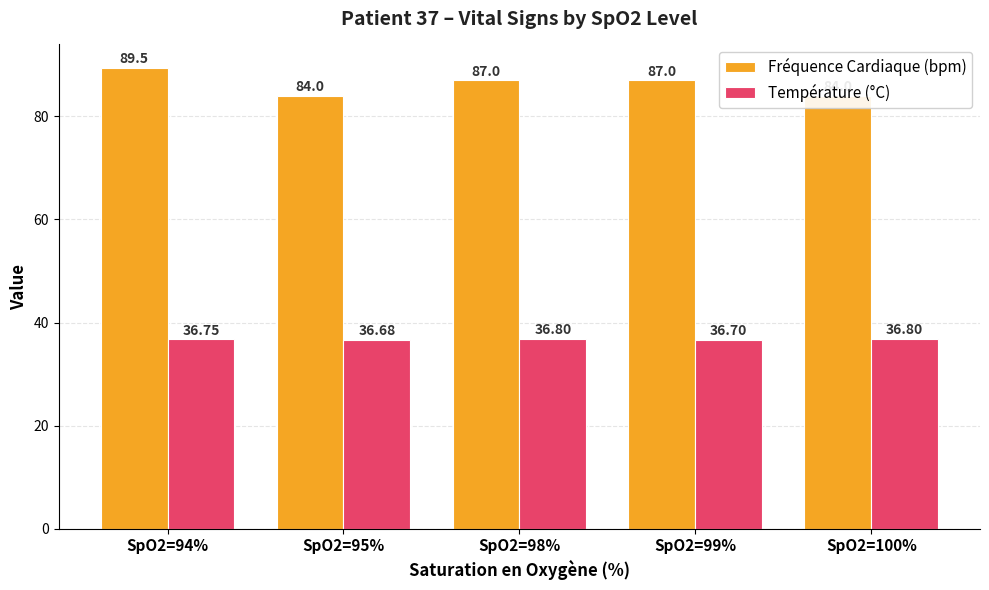

What are all the series names shown in the legend?

Fréquence Cardiaque (bpm), Température (°C)